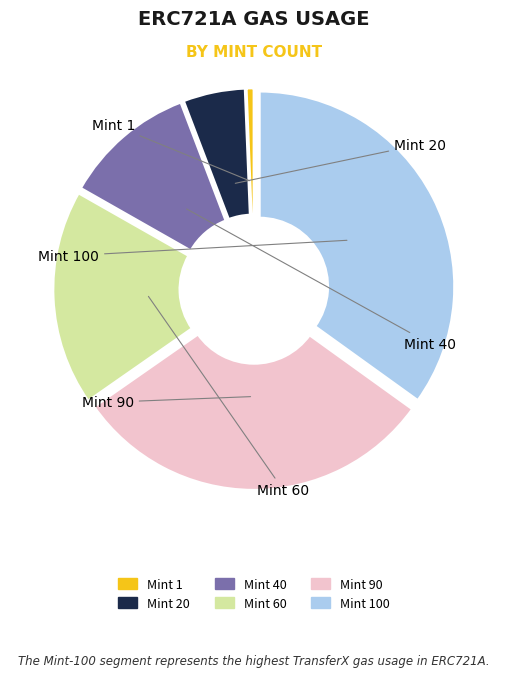

Which category has the biggest portion of the pie?

100